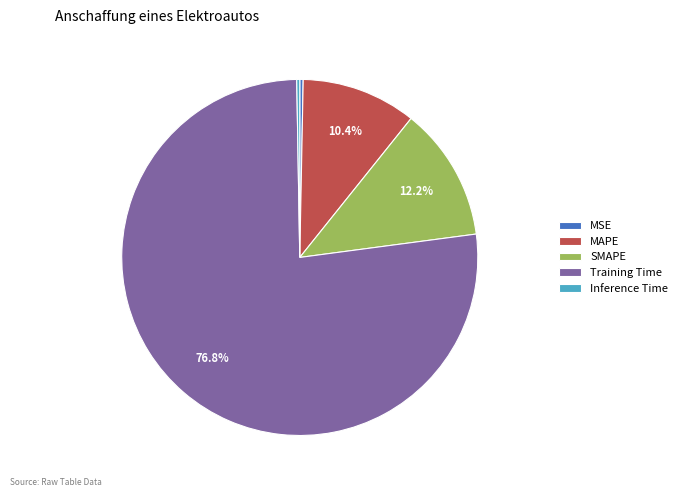

Between MAPE and MSE, which is larger?

MAPE